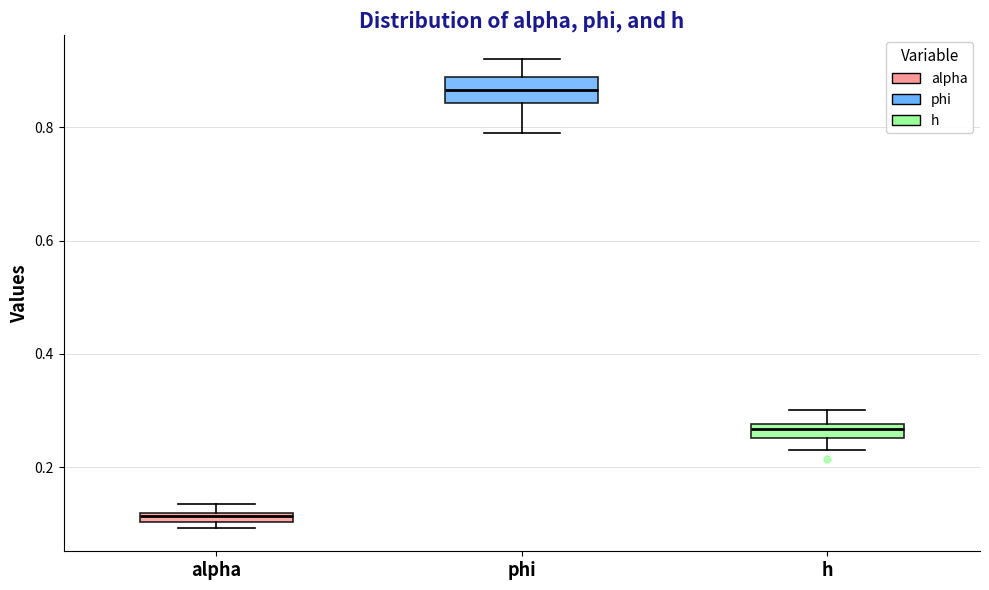

Where does the lower whisker of the box for phi end on the y-axis? The values are not printed on the chart, so give them approximately, as read against the axis.

0.80